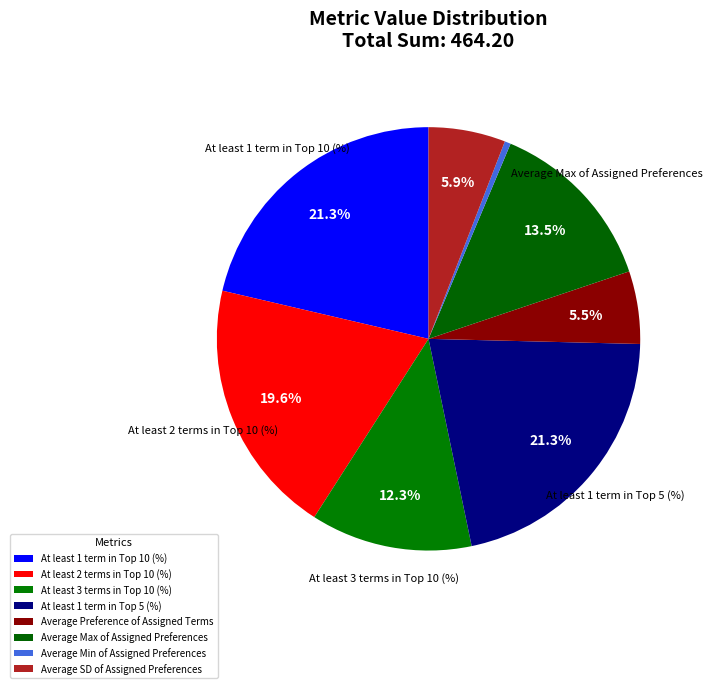

What is the ratio of the value at Average Preference of Assigned Terms to the value at Average Max of Assigned Preferences?

0.4